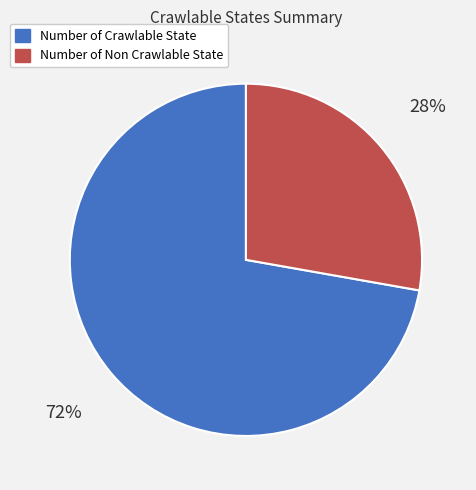

Approximately how many times larger is the value at Number of Crawlable State compared to Number of Non Crawlable State?

2.6